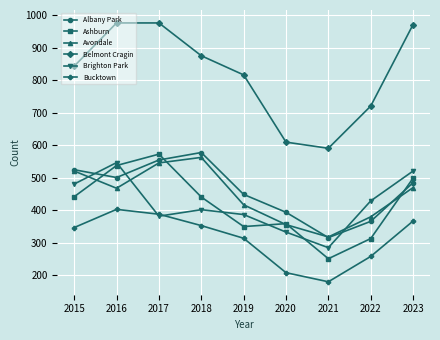

What are all the series names shown in the legend?

Albany Park, Ashburn, Avondale, Belmont Cragin, Brighton Park, Bucktown